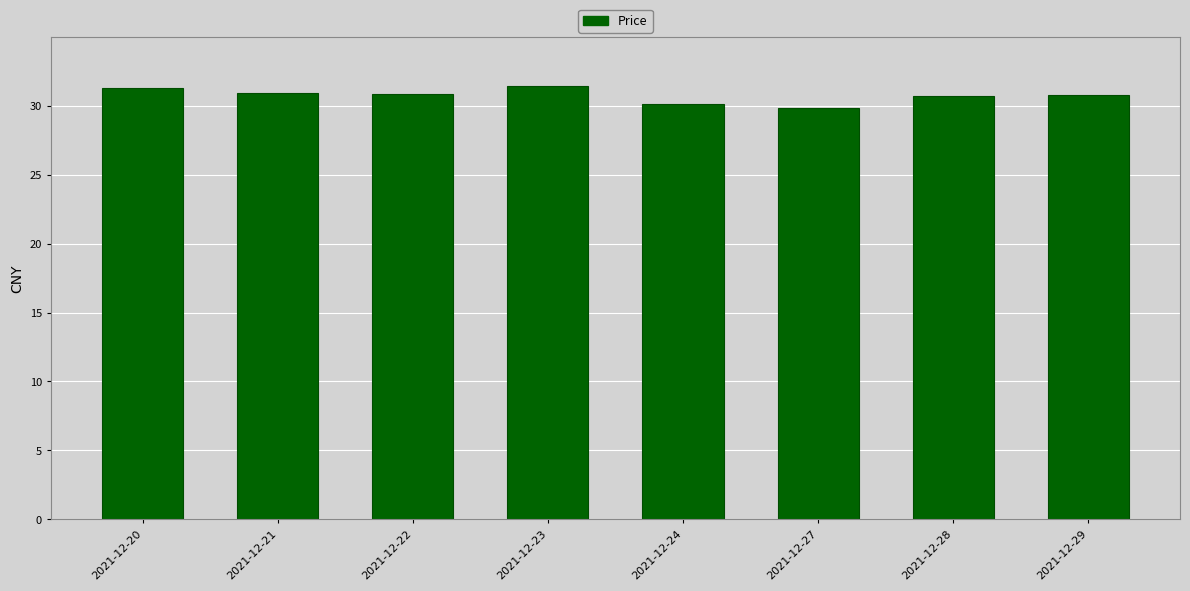

Does the chart contain any negative values?

No